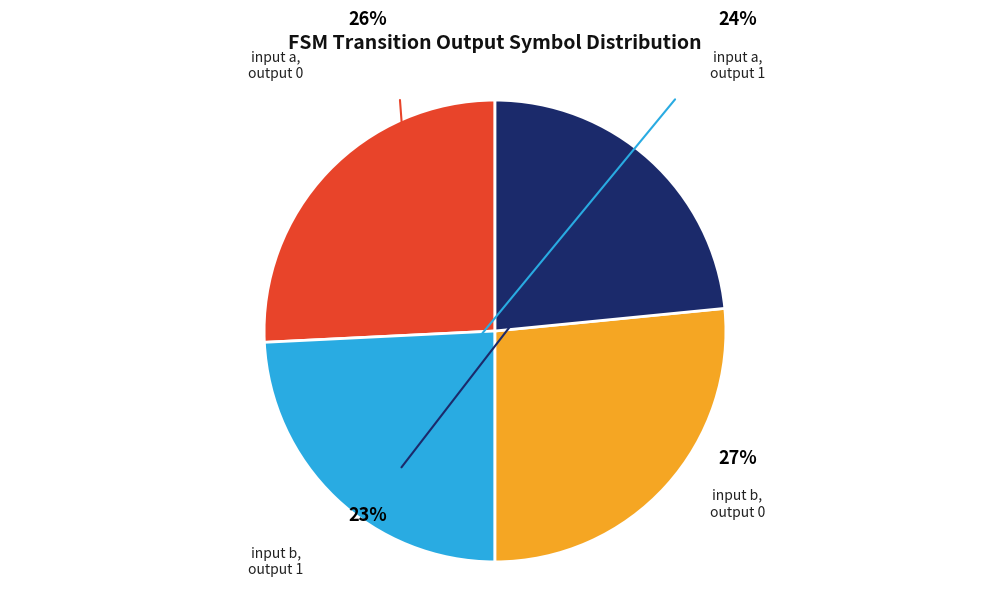

Does any single category account for the majority?

No